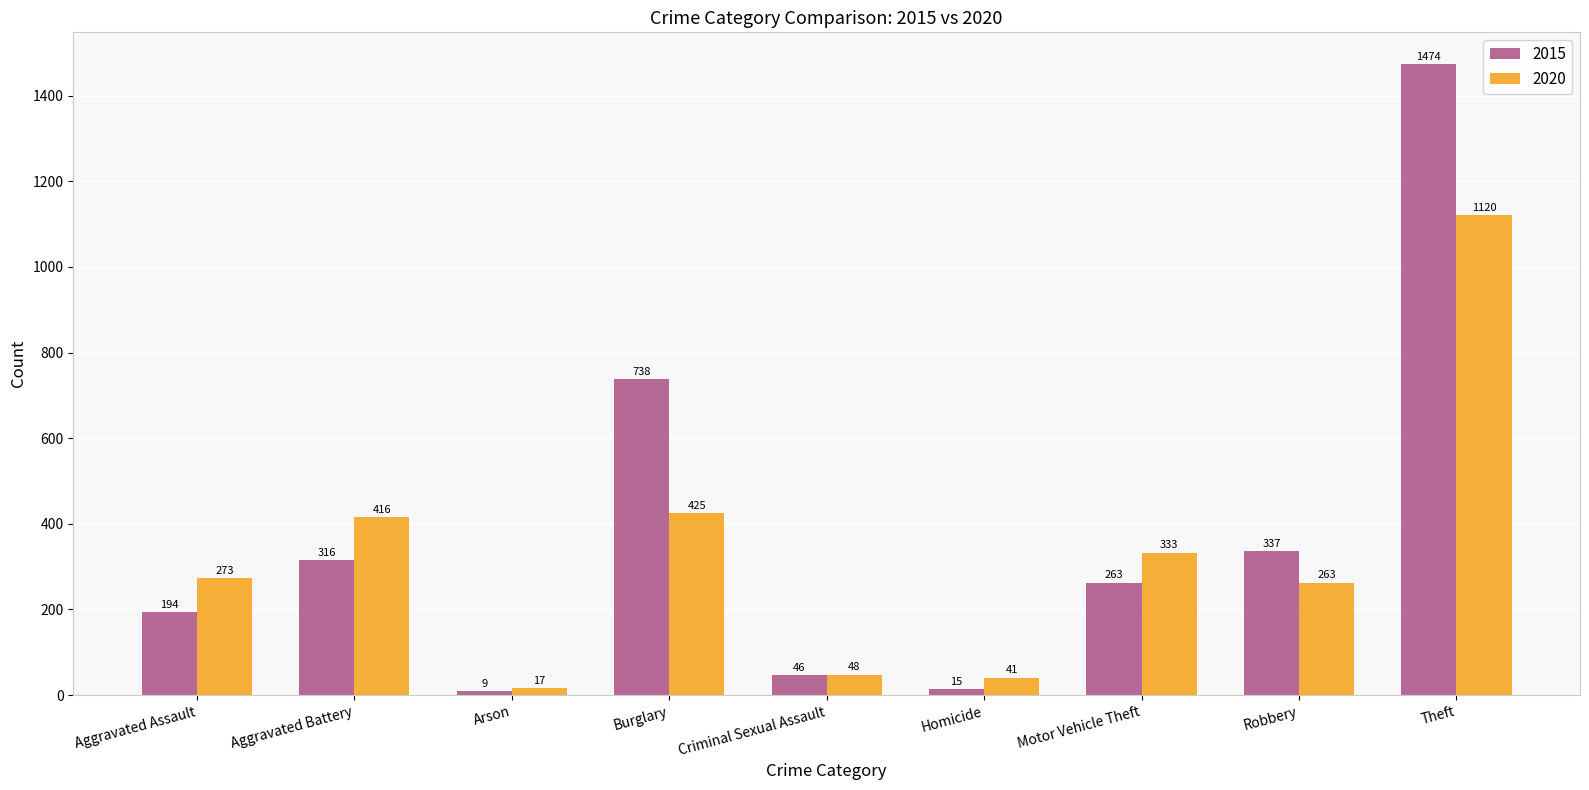

Which series has the largest range (max minus min)?

2015